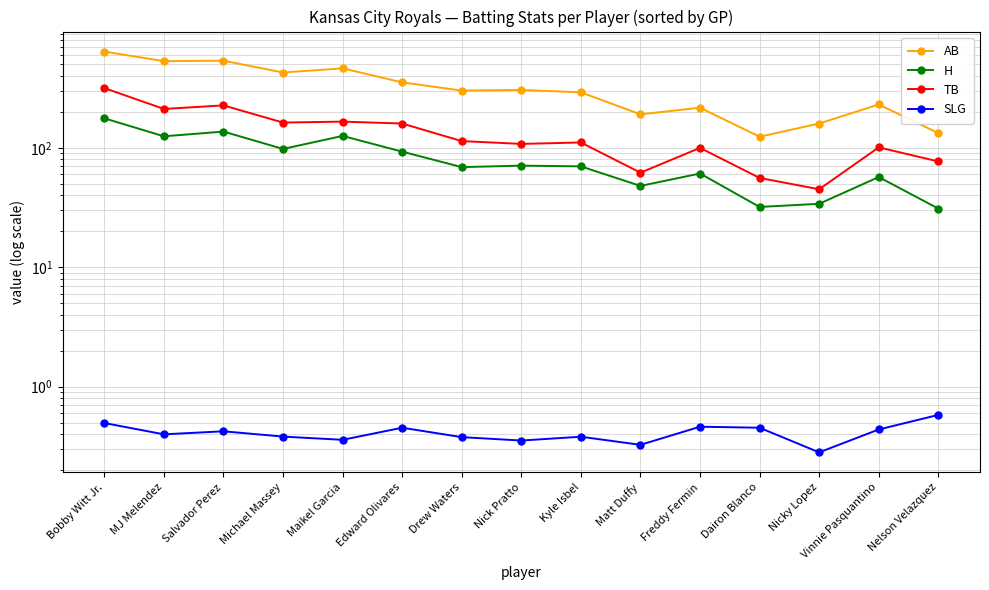

List the series in order of their overall mean, lowest first.

SLG, H, TB, AB